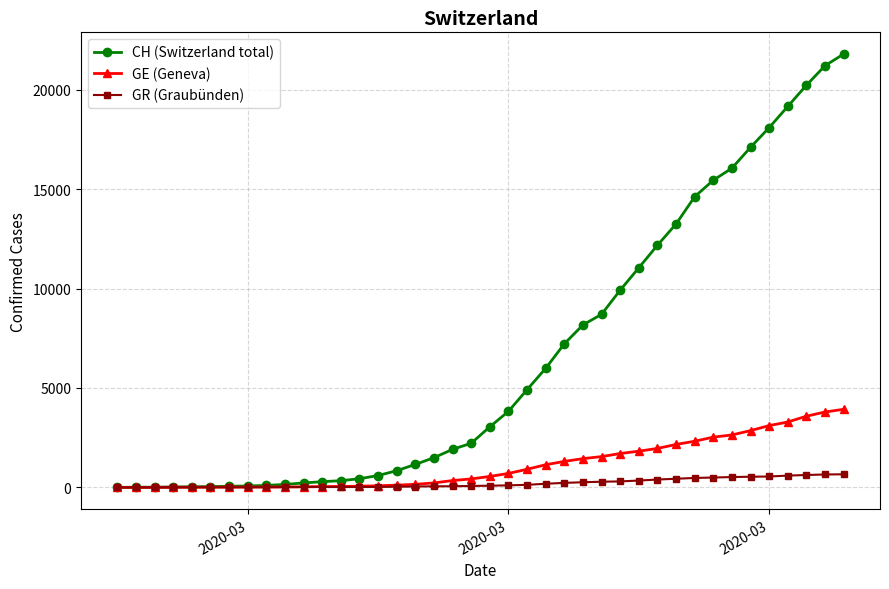

Which series has the largest total across all categories?

CH (Switzerland total)